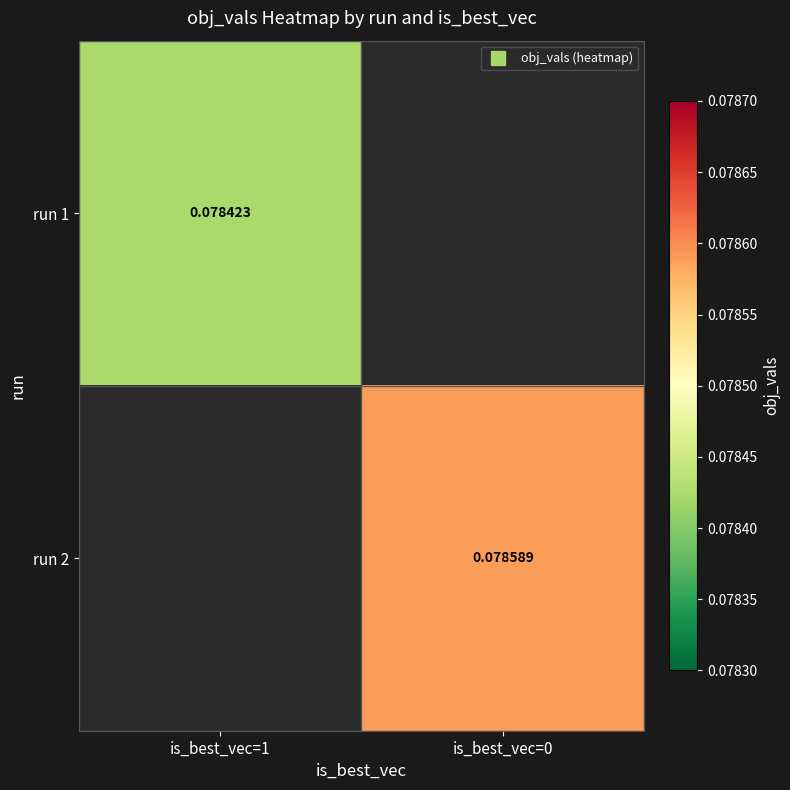

Which category has the highest value across all series?

is_best_vec=0